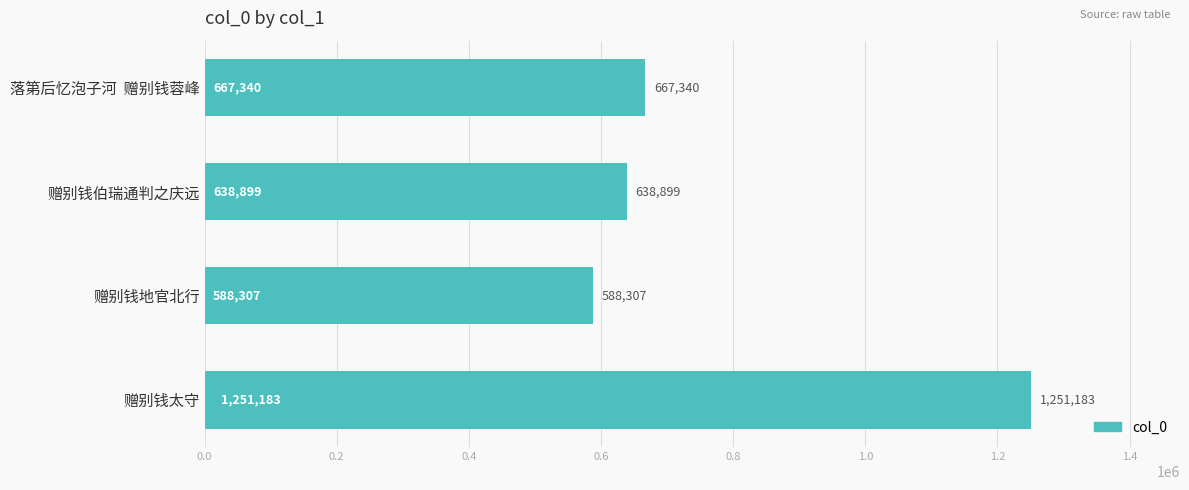

Reading bottom to top, extract all data points from this chart.

1251183	588307	638899	667340